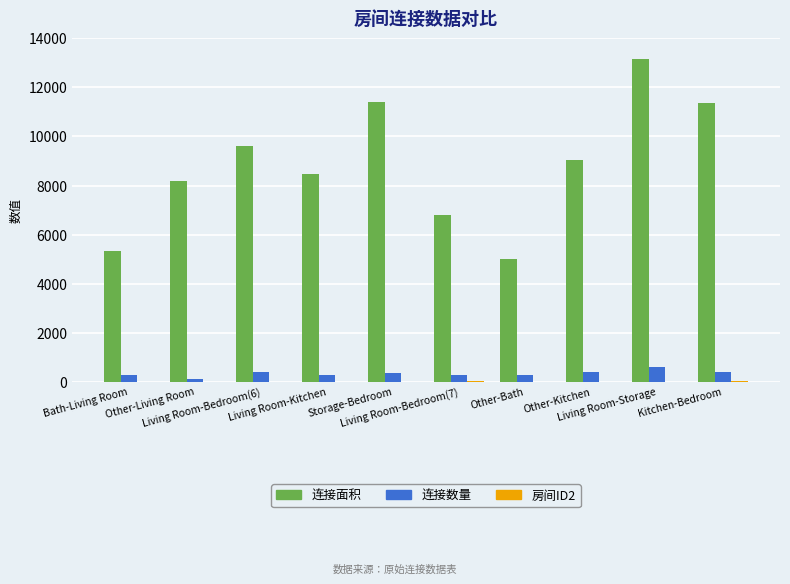

Which series has the largest total across all categories?

连接面积